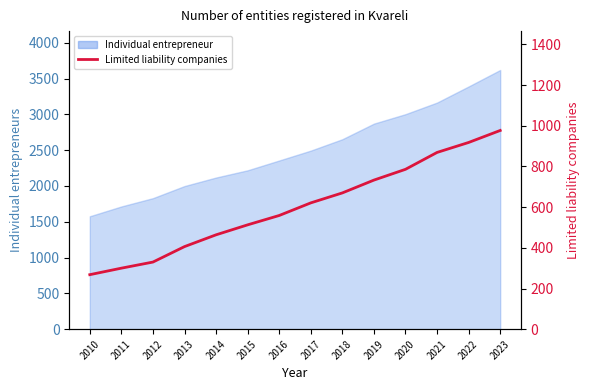

What is the smallest value displayed?

268